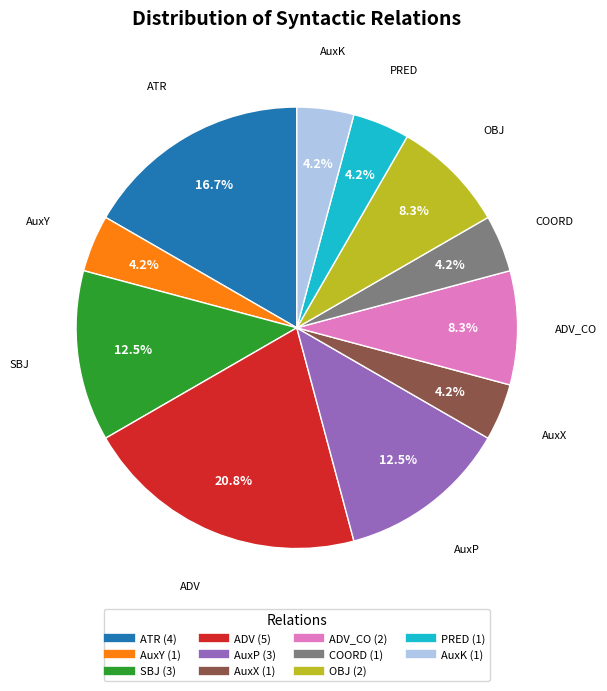

Is there a majority slice in this chart?

No